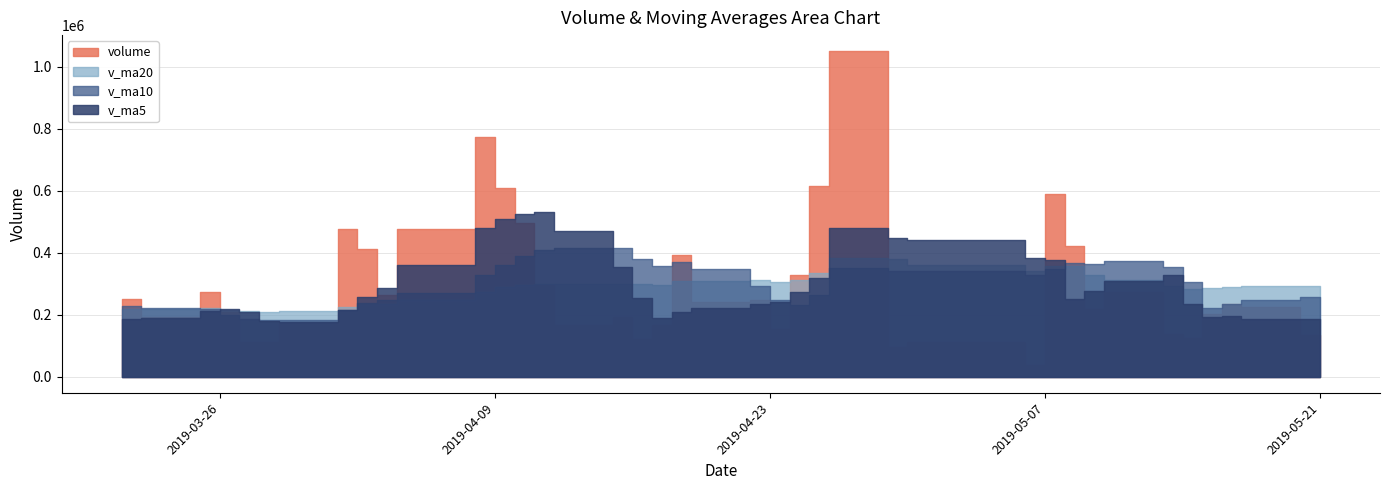

What are all the series names shown in the legend?

volume, v_ma5, v_ma10, v_ma20